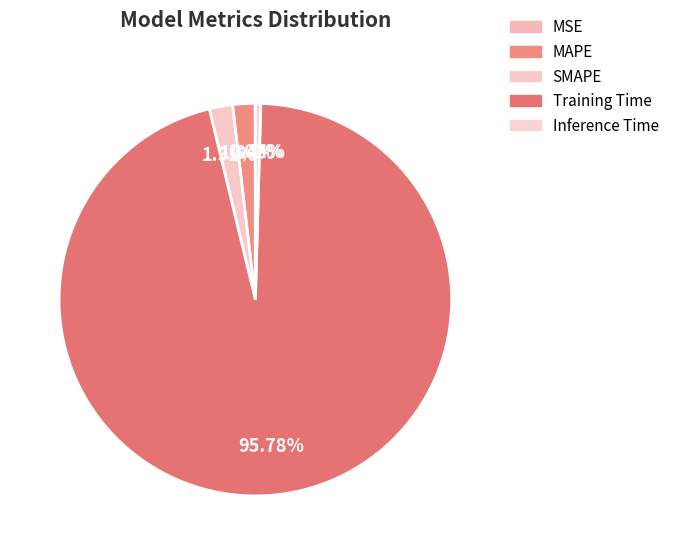

True or false: Inference Time accounts for 0% of the total.

True